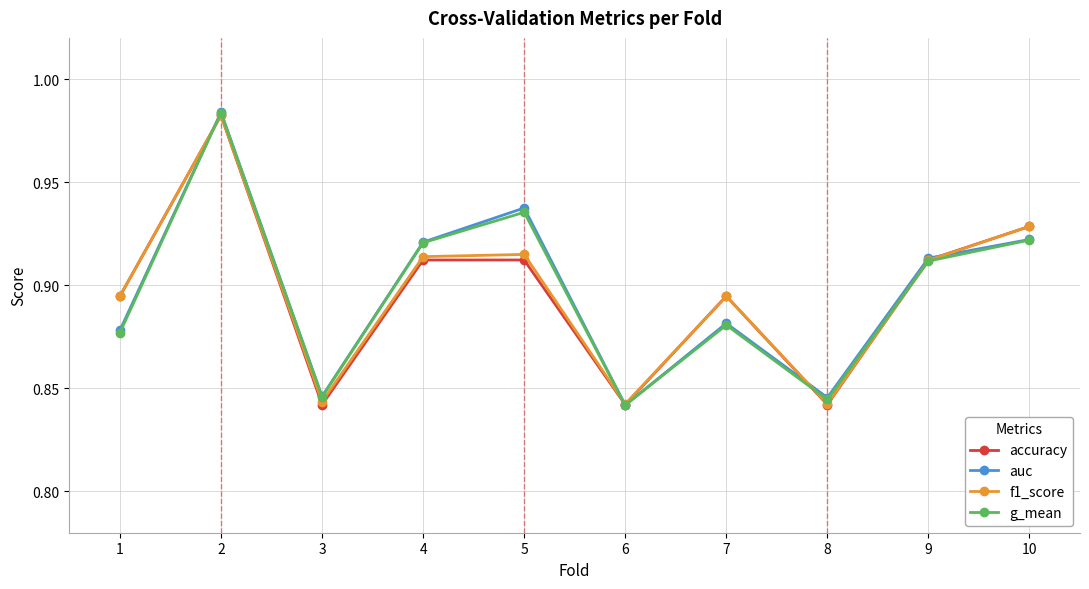

At which category is the sum across all series the highest?

2